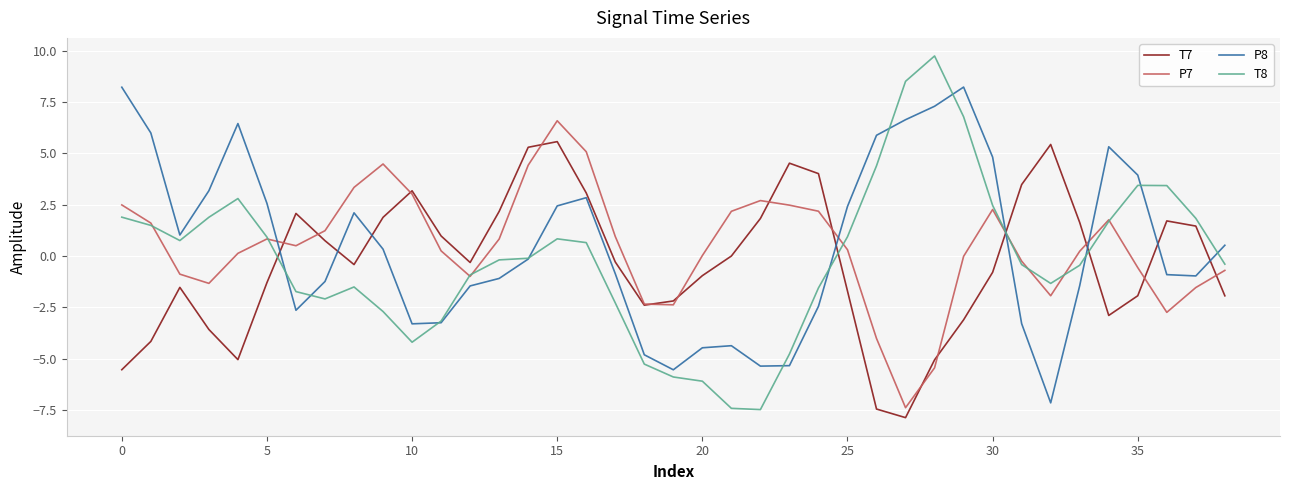

What is the maximum value for T8?

9.7